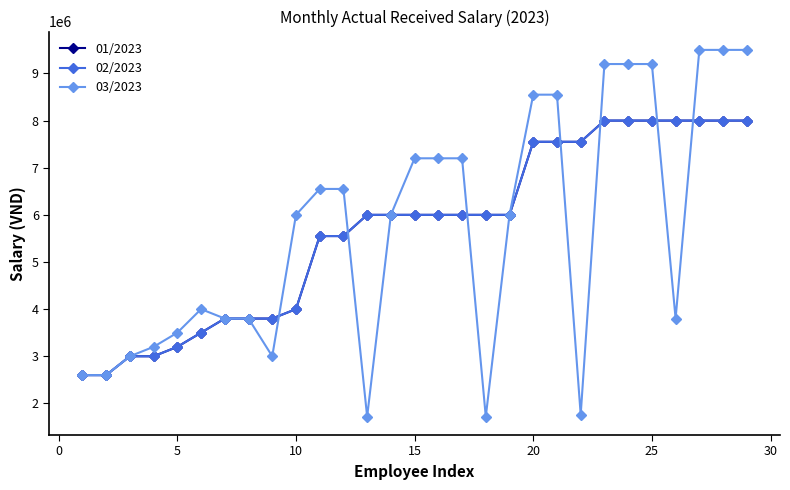

Is this an area chart (filled region under the line)?

No